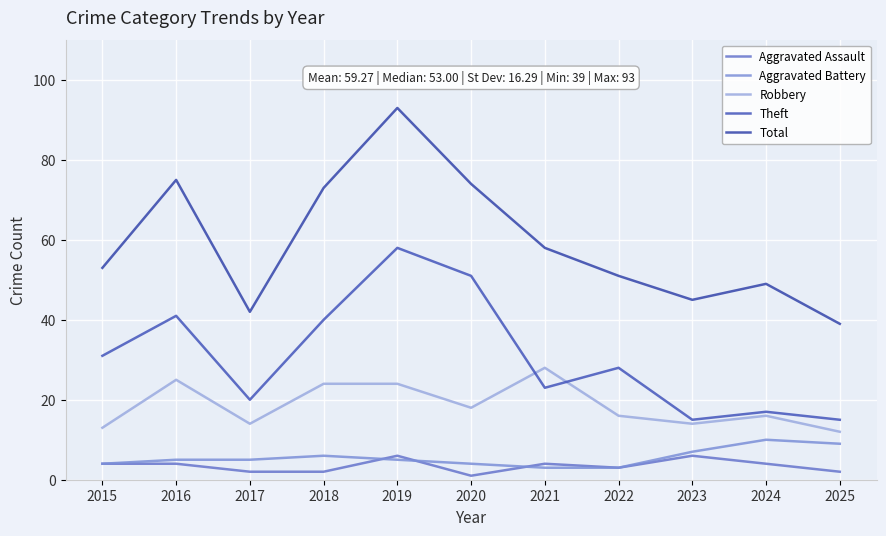

Is this an area chart (filled region under the line)?

No